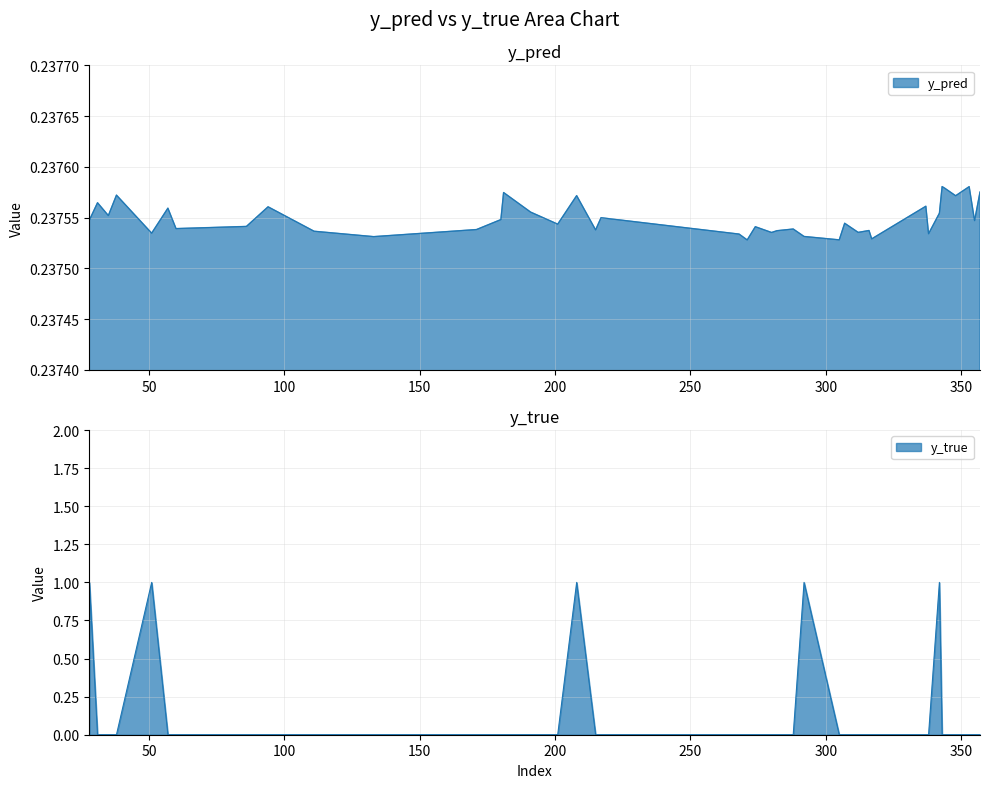

What is the average value of the y_true series?

0.1